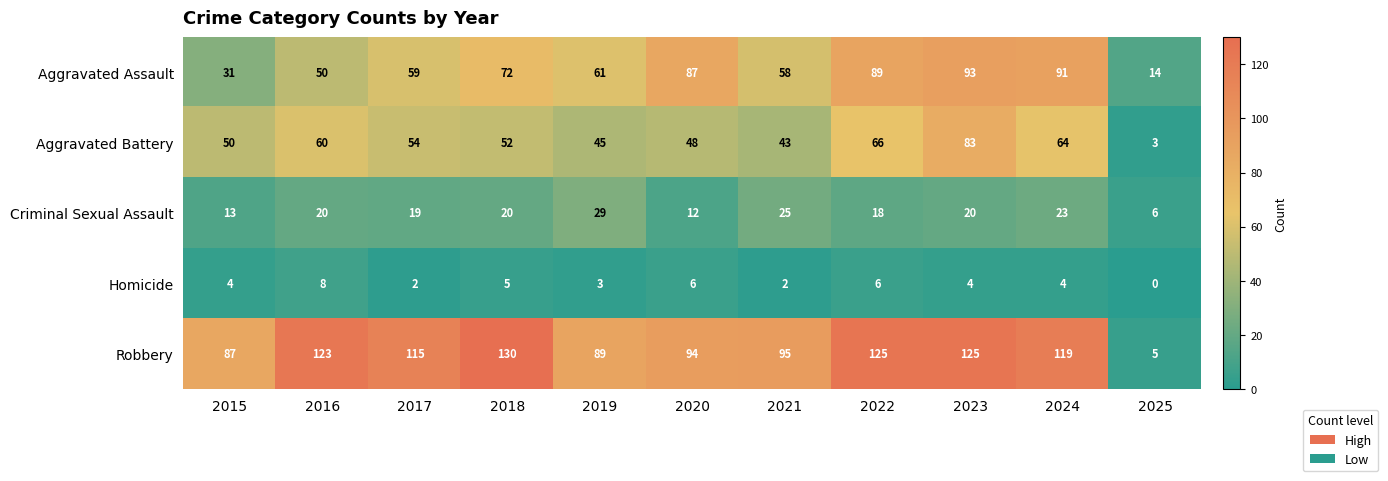

Count the Homicide values in the range 2 to 6.

9